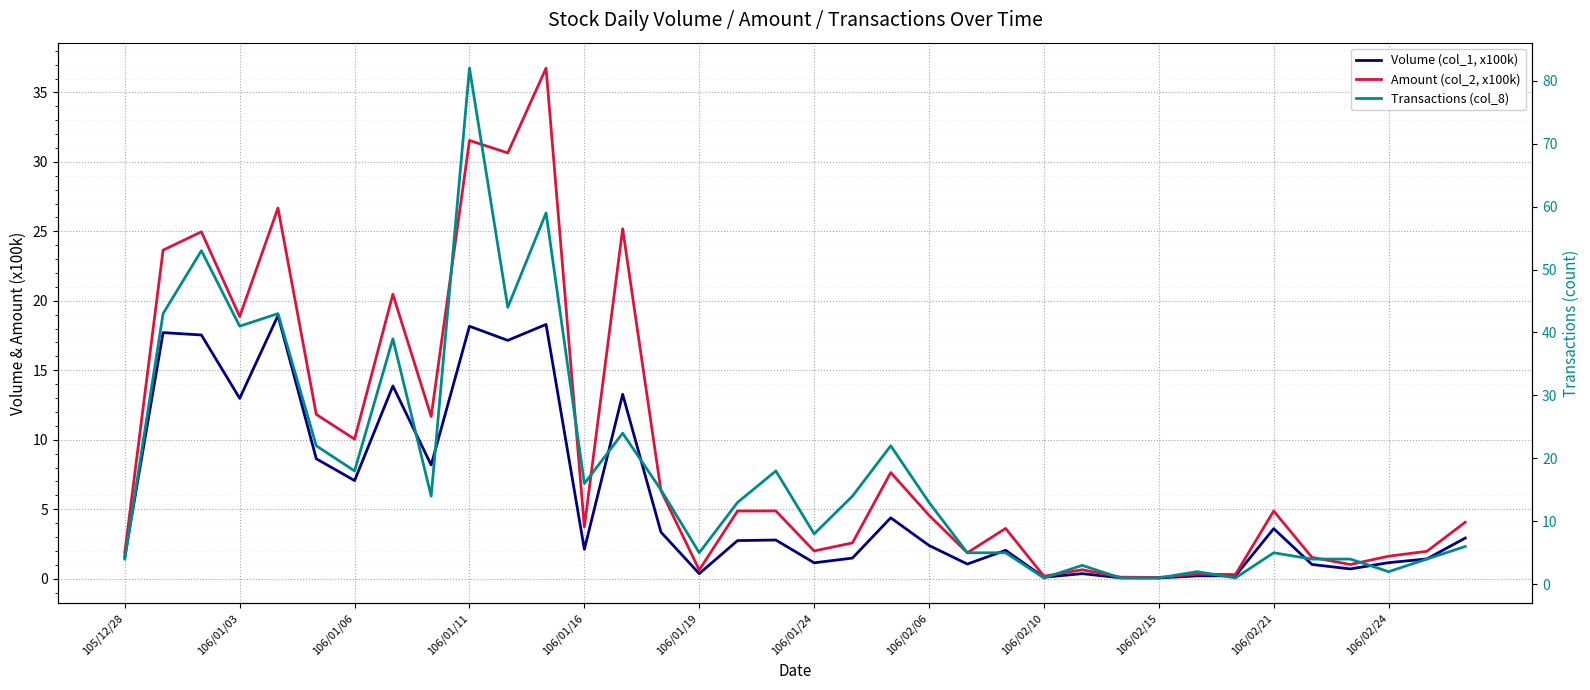

True or false: Transactions (col_8) and Volume (col_1, x100k) cross at least once.

False